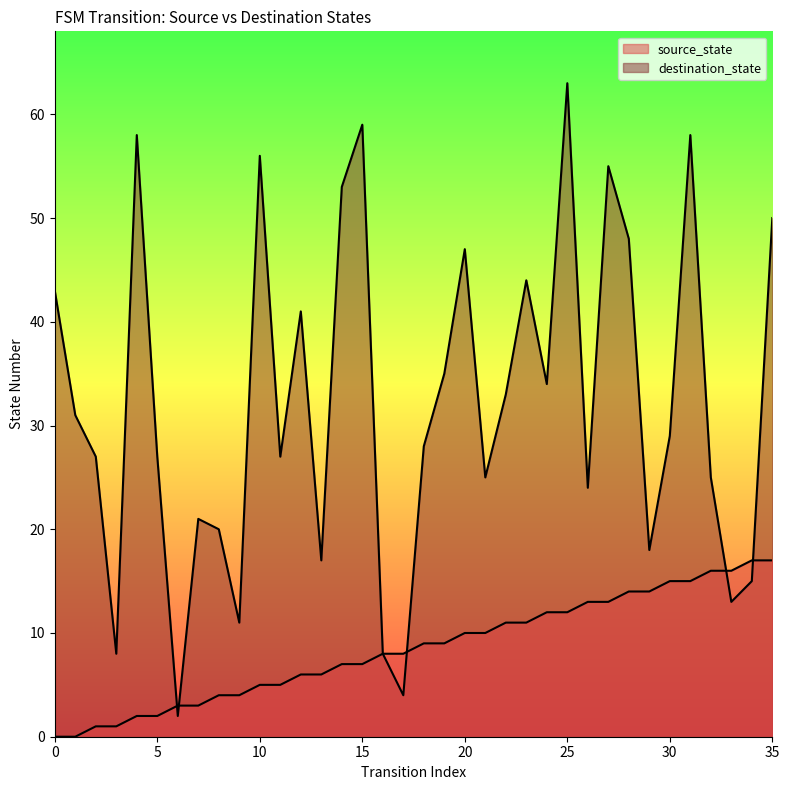

Does the chart display data point markers on the line(s)?

No